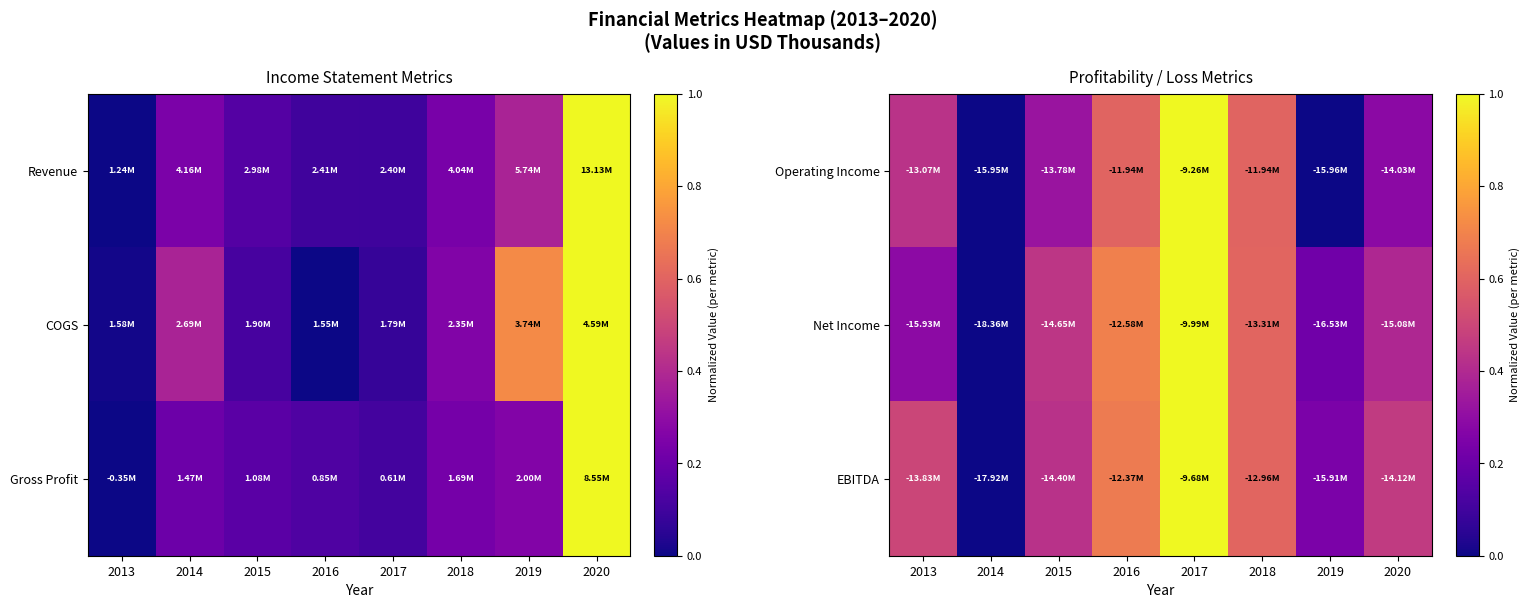

What is the difference between the maximum and minimum values in the Operating Income series?

1.0